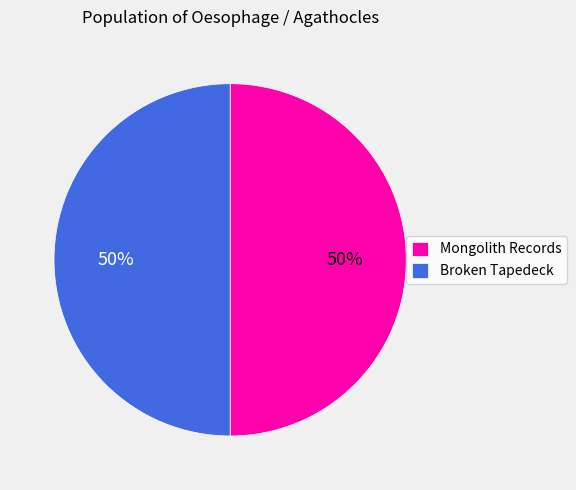

What is the ratio of the value at Mongolith Records to the value at Broken Tapedeck?

1.0